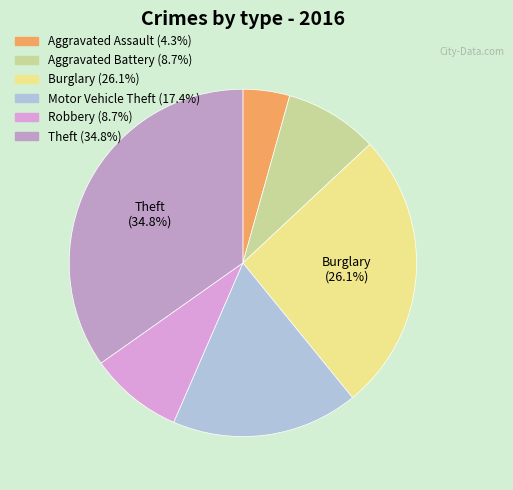

How many segments does this pie chart have?

6